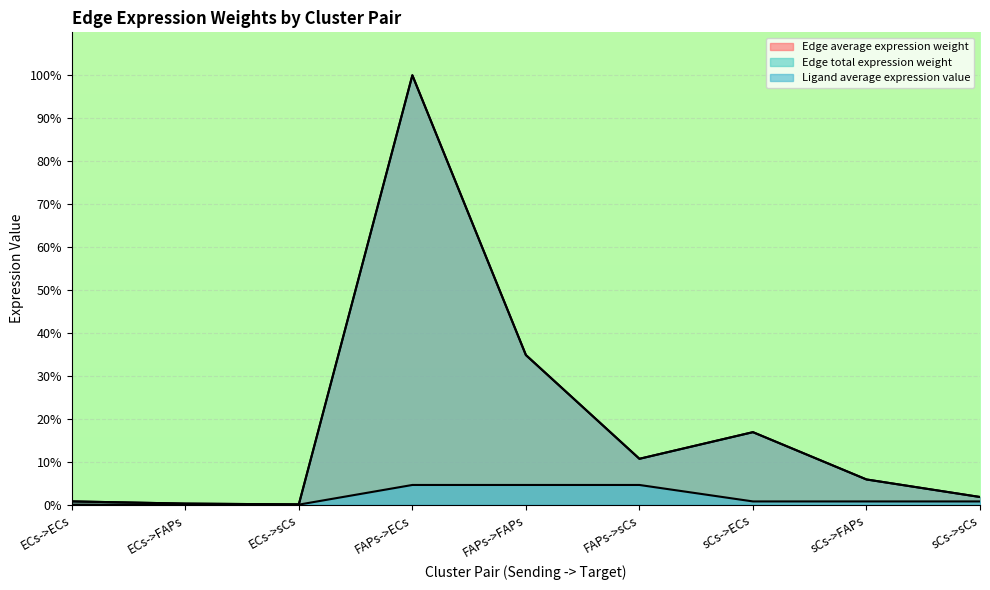

How many interior local valleys does the Edge average expression weight series have?

2